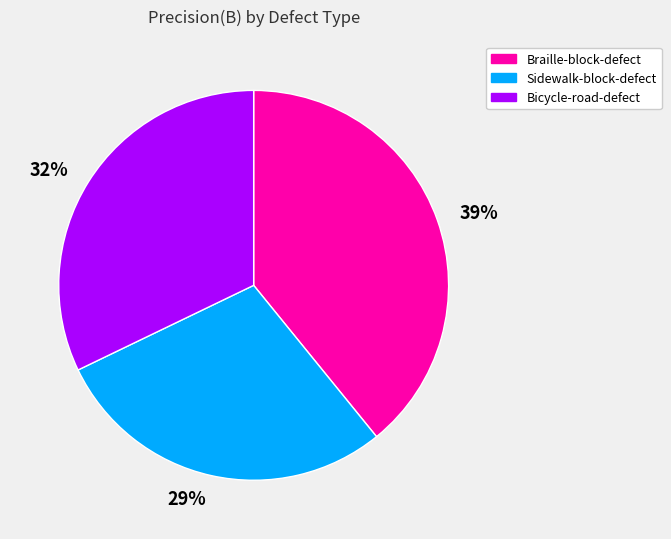

Which slice is the largest?

39%